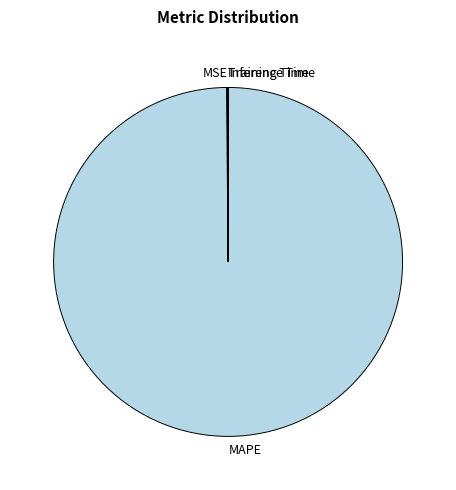

Is there any slice that represents more than half of the pie?

Yes